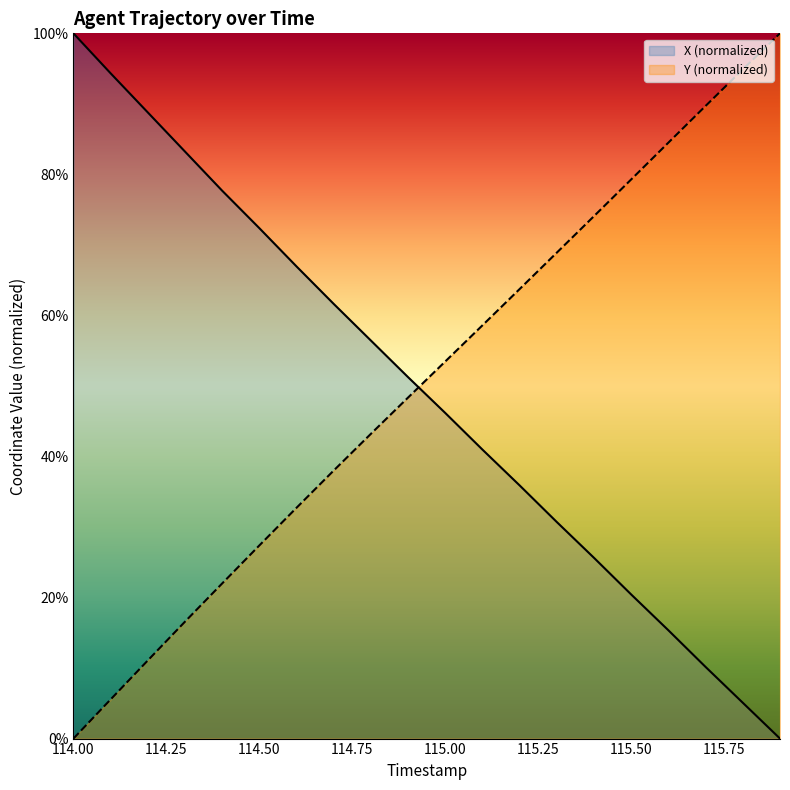

True or false: X has more than 1 interior local peaks.

False